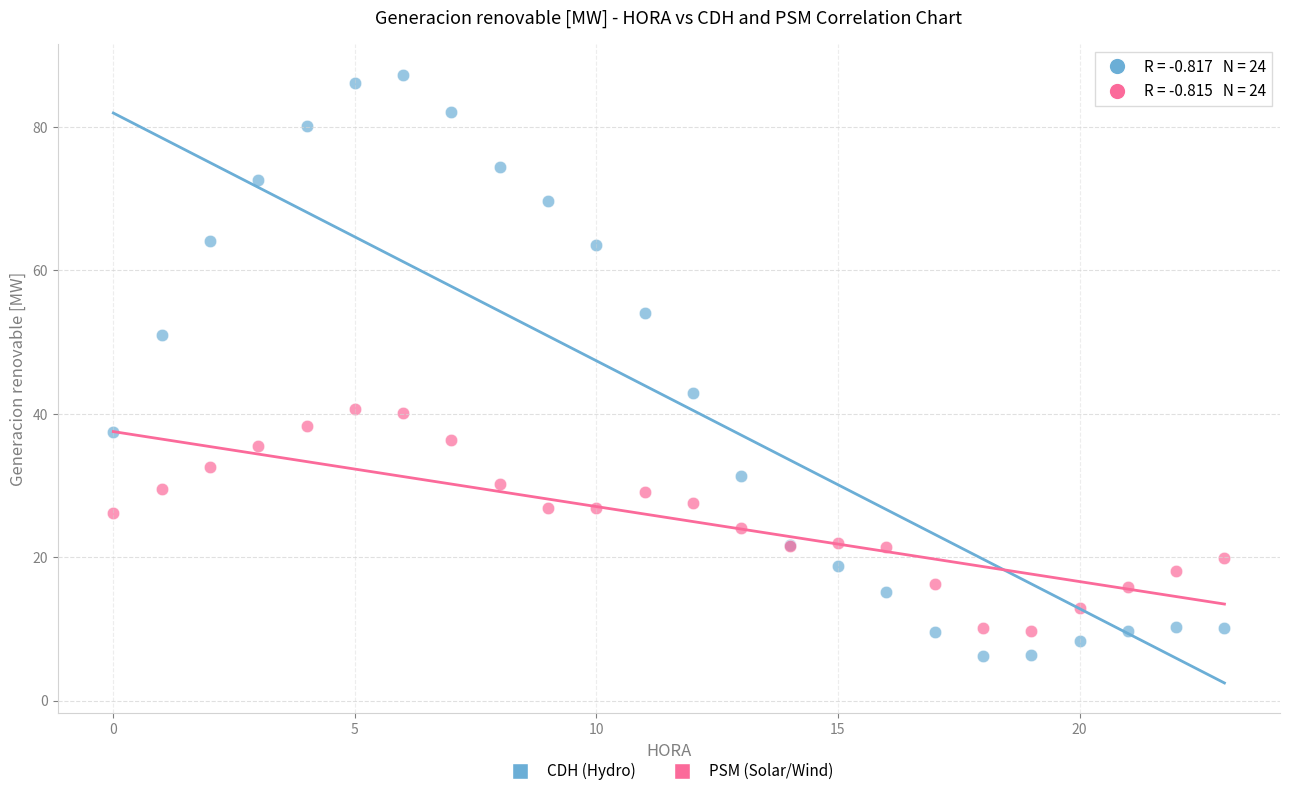

Which series reaches the minimum Y coordinate?

CDH (Hydro)